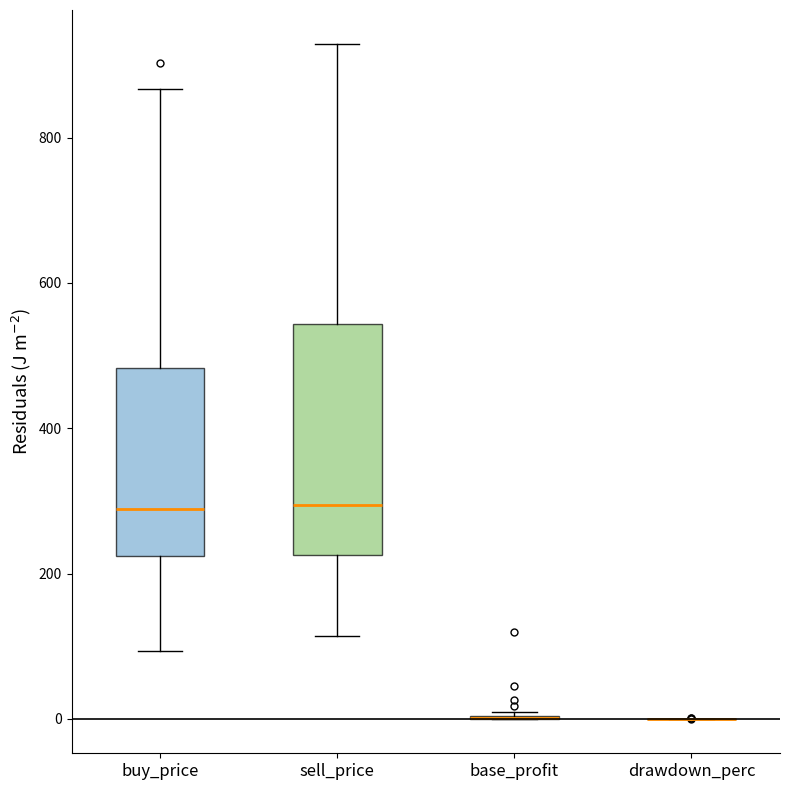

Which box is the tallest, from its lower edge to its upper edge?

sell_price